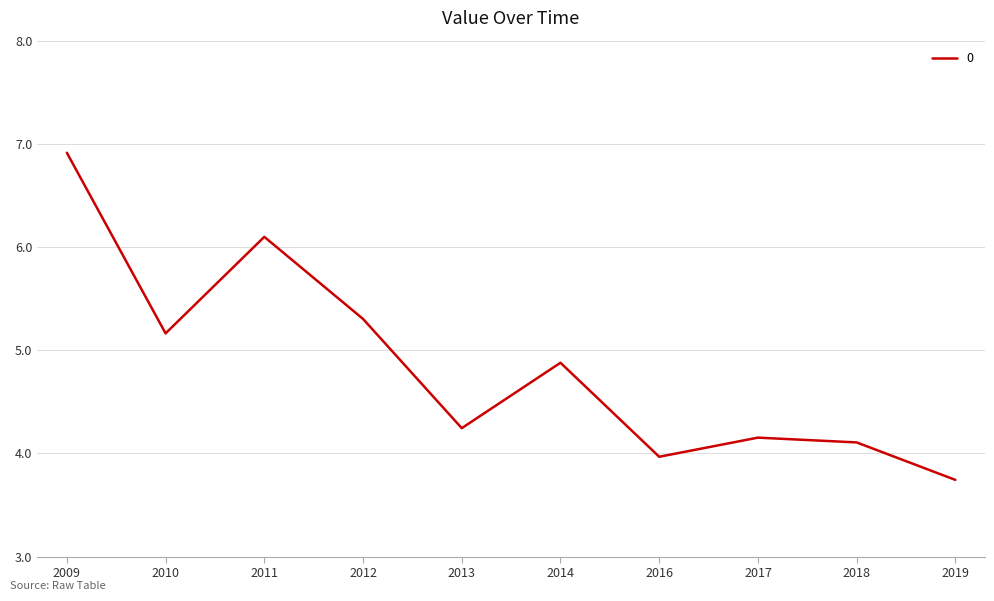

The value at 2019 is 3.7. True or false?

True